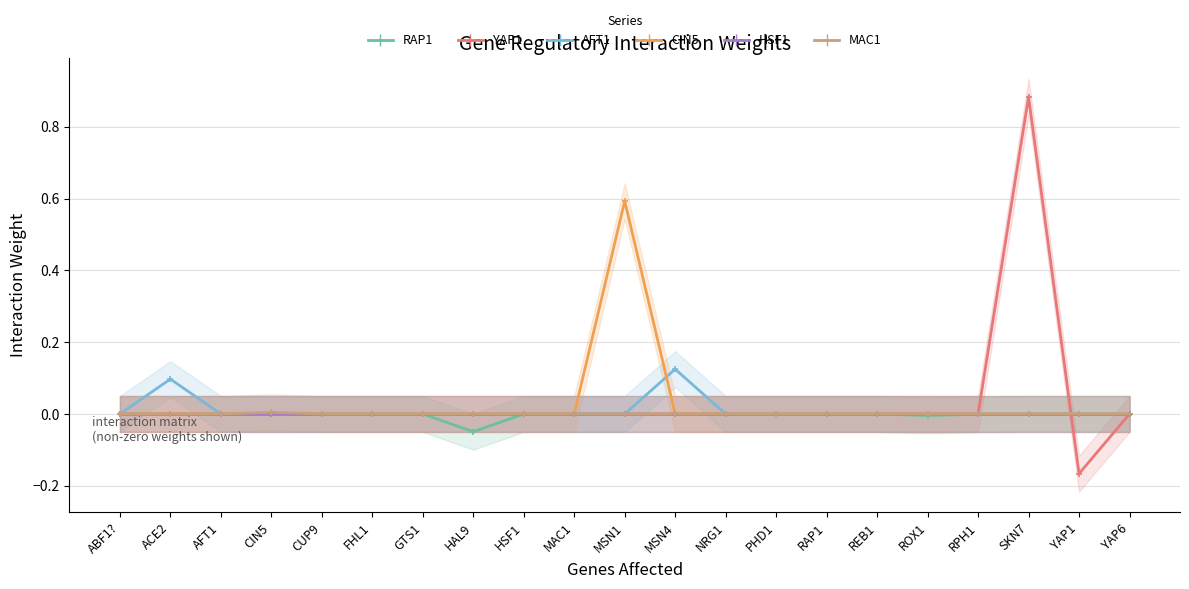

Which series has the widest spread of values?

YAP1